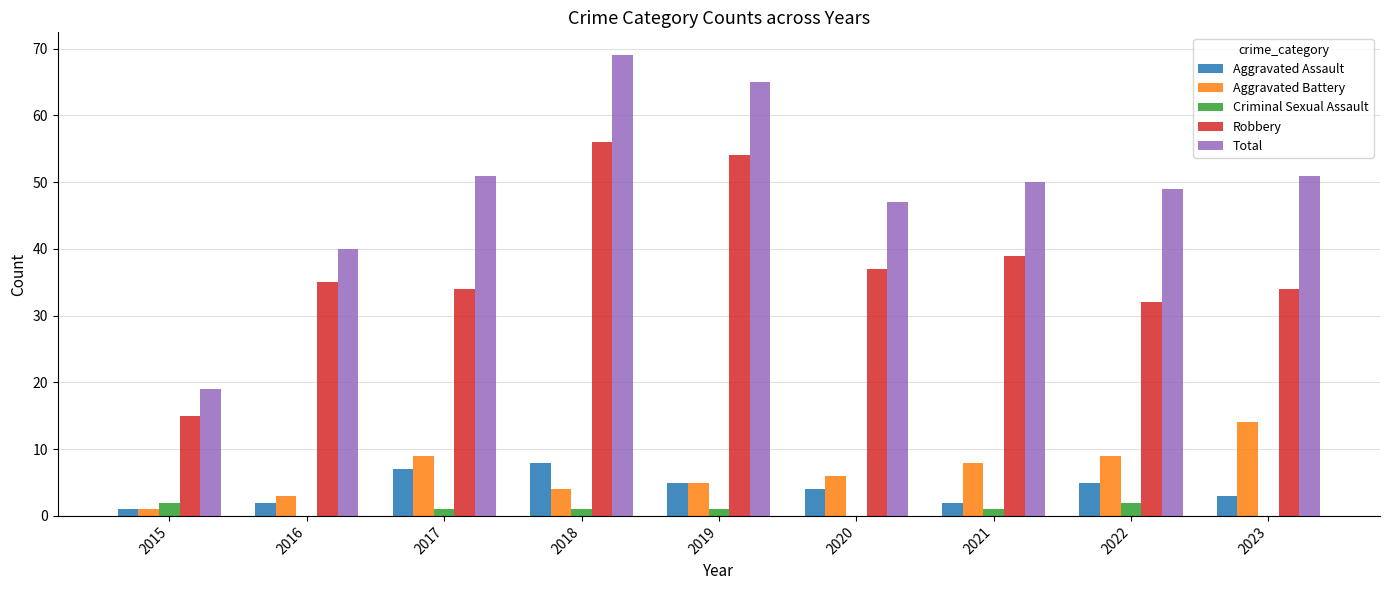

At which category is the sum across all series the highest?

2018